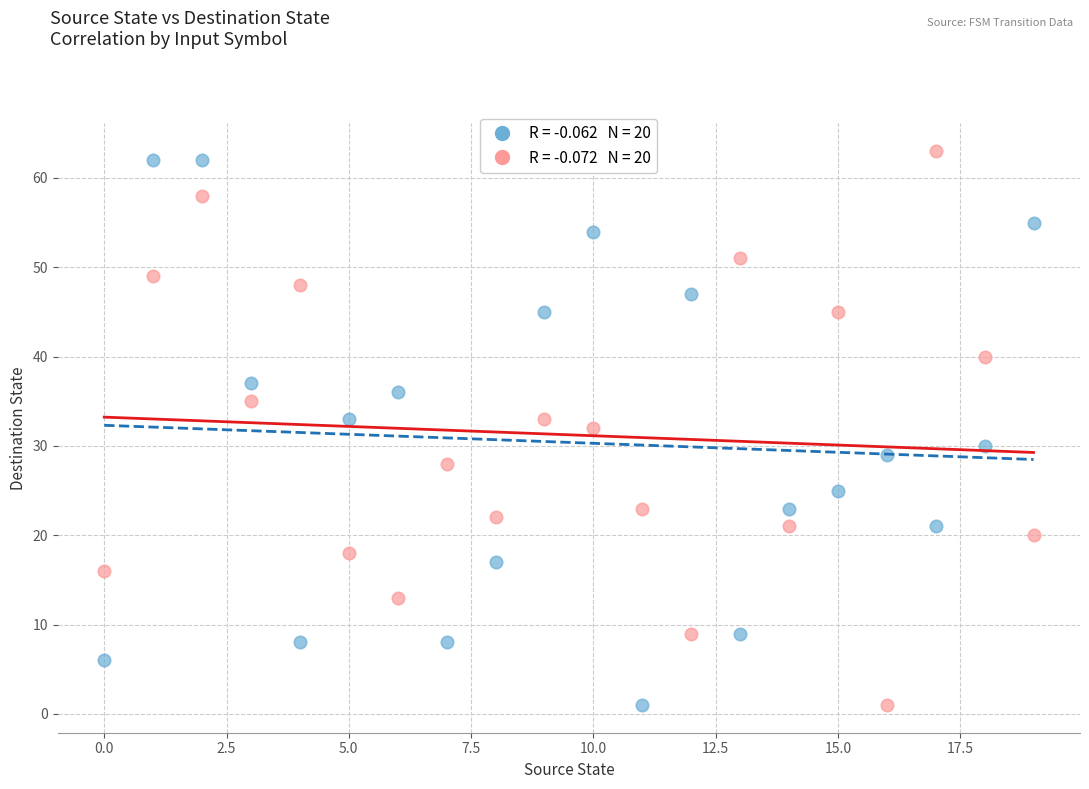

How many points are shown in the scatter plot?

40